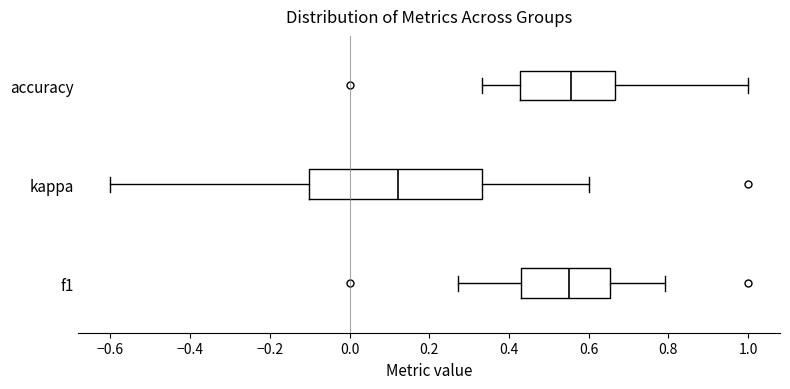

Reading bottom to top, transcribe this box plot: for each box, give where its median line is, the range the box spans, and where its two whiskers end, as read against the x-axis. The values are not printed on the chart, so give them approximately, as read against the axis.

f1: median 0.56, box 0.42 to 0.66, whiskers 0.28 to 0.80
kappa: median 0.12, box -0.10 to 0.34, whiskers -0.60 to 0.60
accuracy: median 0.56, box 0.42 to 0.66, whiskers 0.34 to 1.00